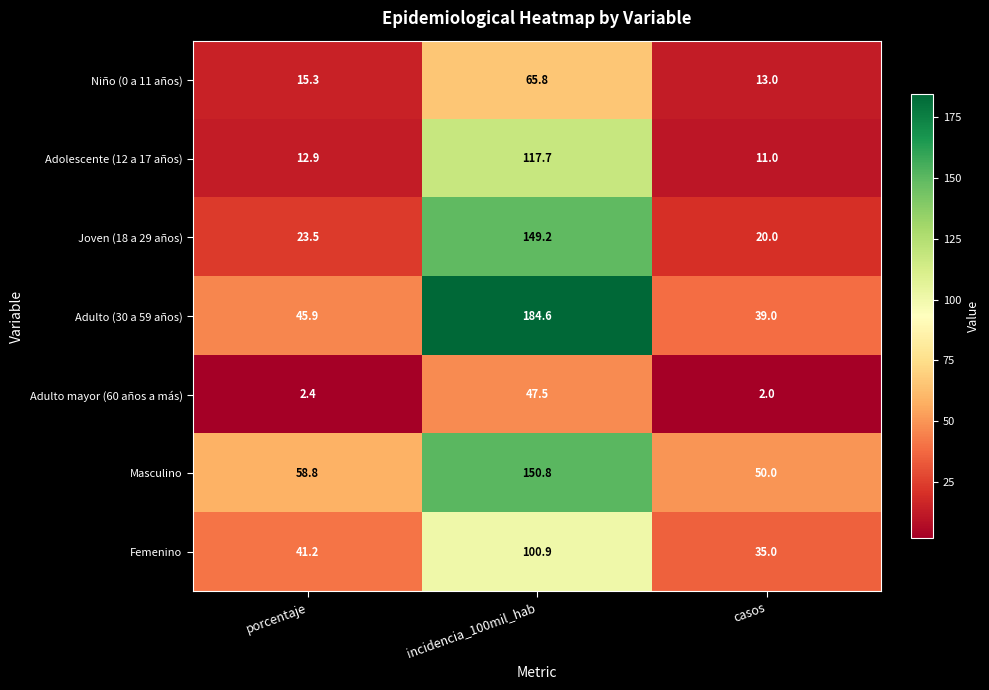

What is the approximate value of Adulto (30 a 59 años) at porcentaje?

45.9